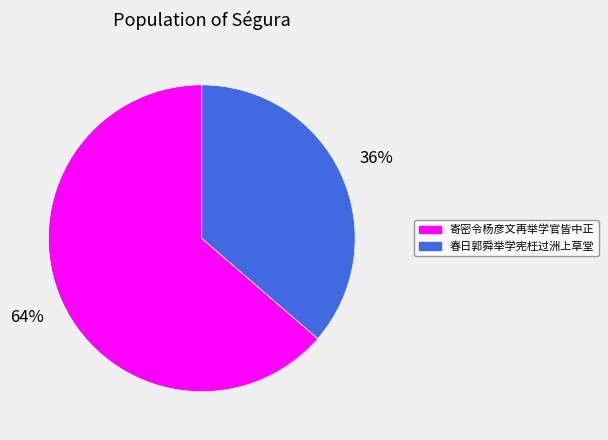

What is the largest slice in the pie chart?

寄密令杨彦文再举学官皆中正